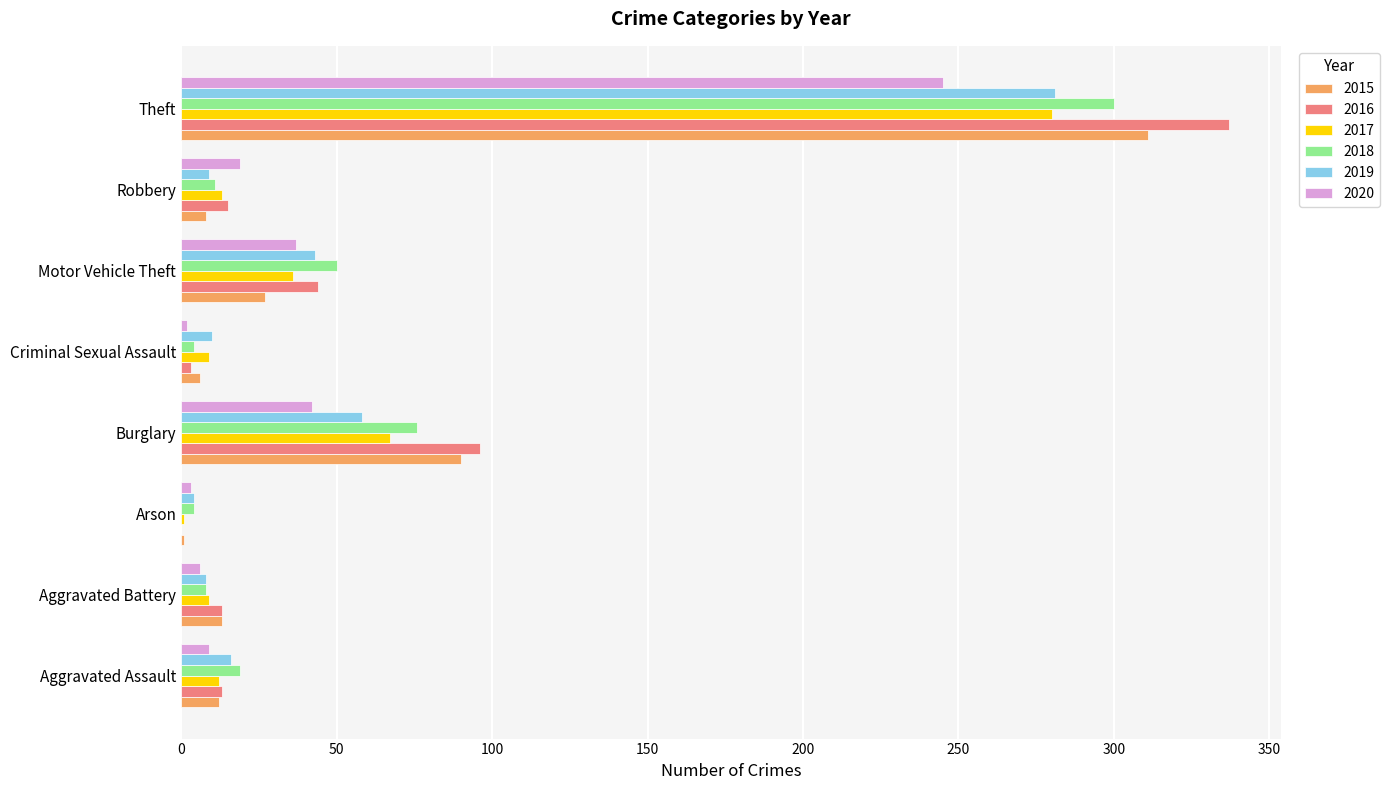

The value of 2016 at Robbery is 15. True or false?

True